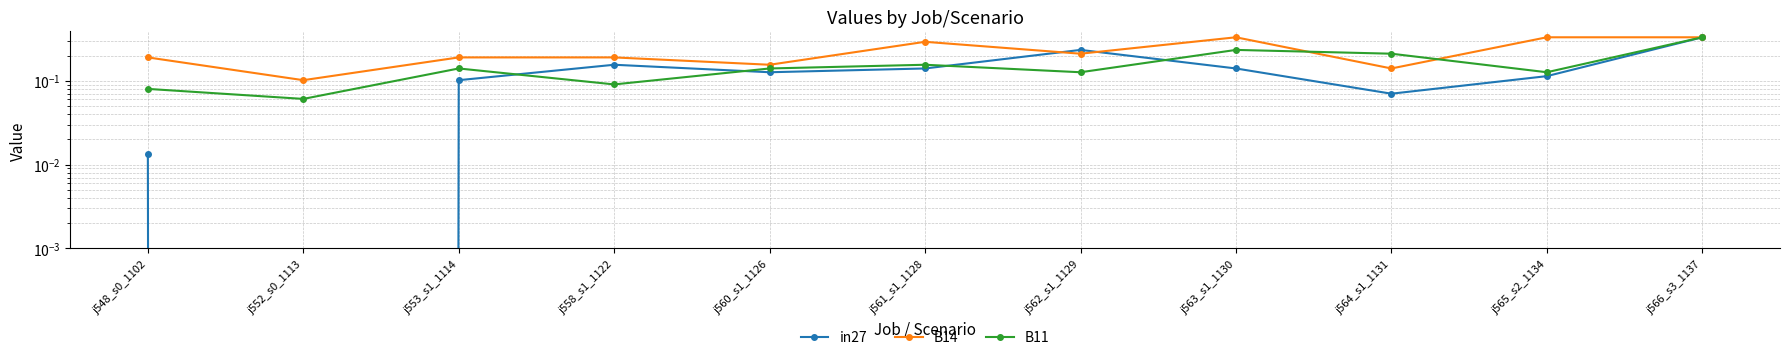

What is the sum of all B14 values?

2.5